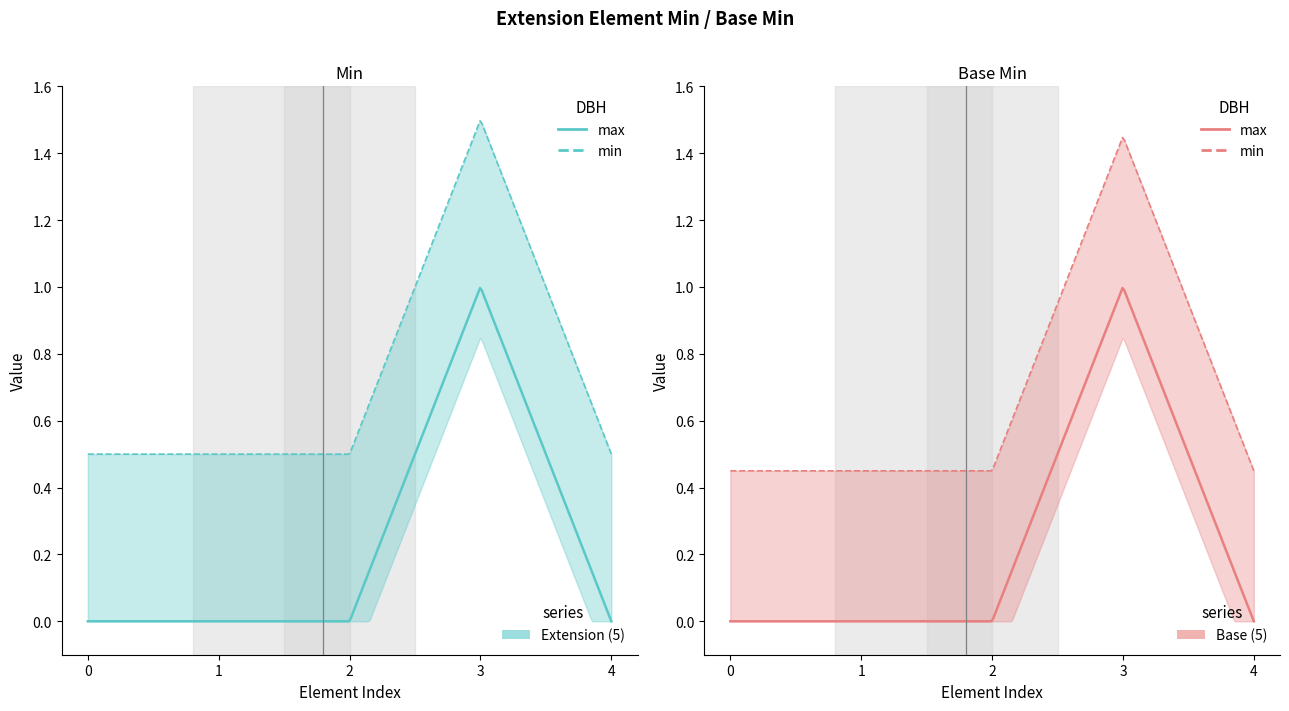

What is the maximum value for Min?

1